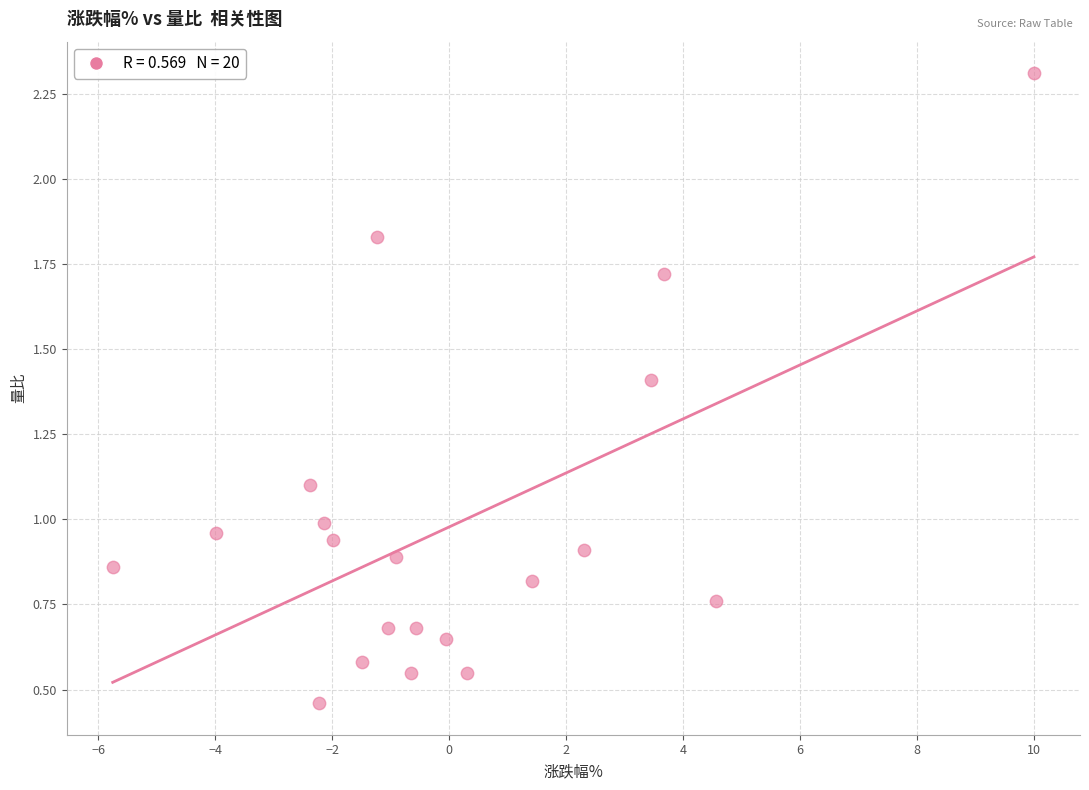

What is the range of X values (max minus min)?

15.8